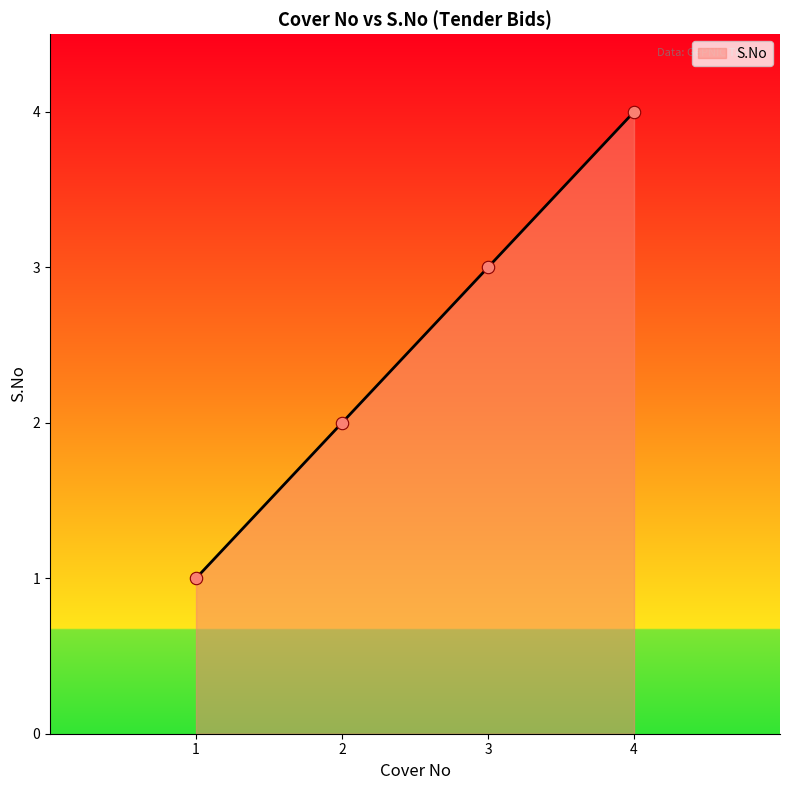

What is the ratio of the value at 2 to the value at 4?

0.5